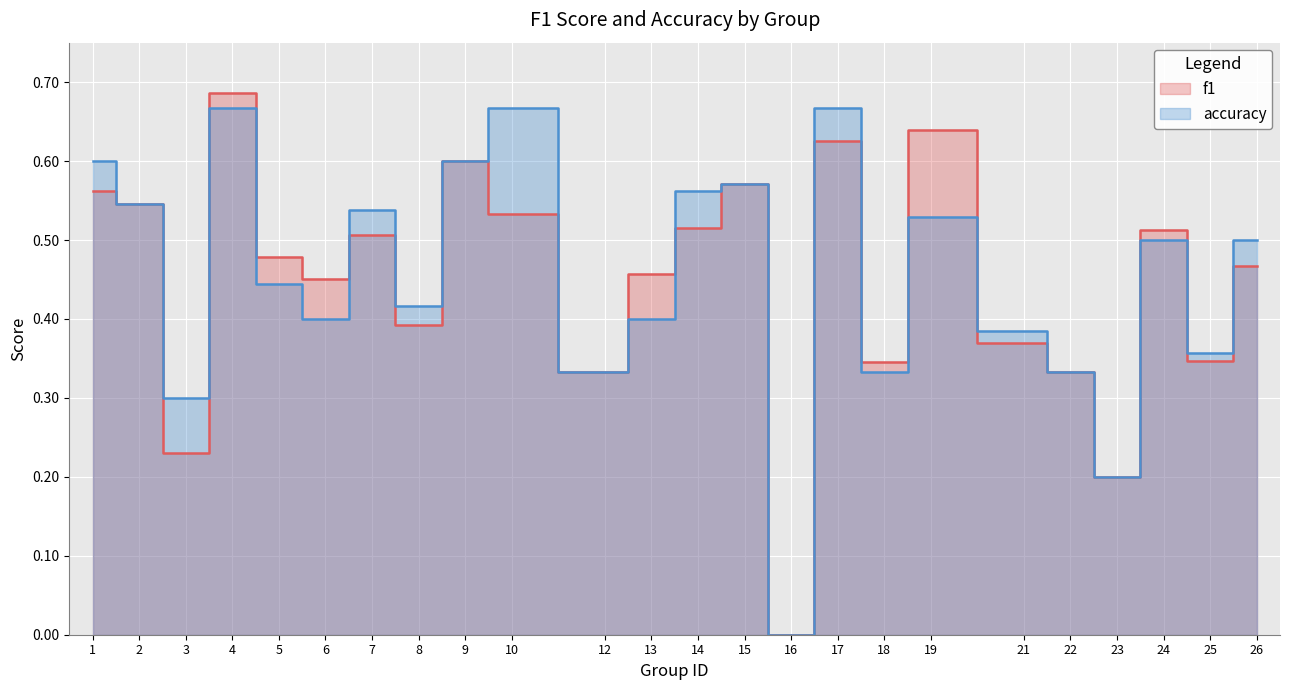

Count the f1 values in the range 0 to 1.

24